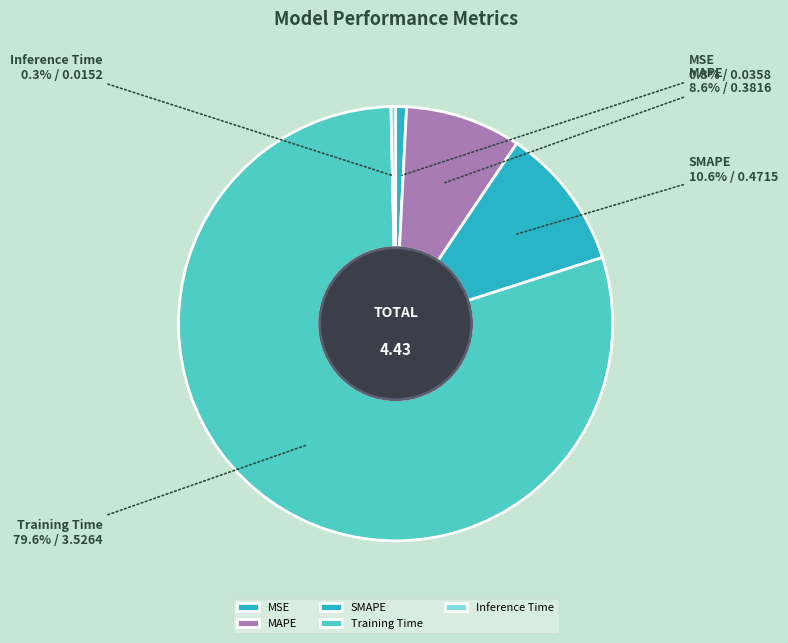

To the nearest percent, what is the difference between the SMAPE and Inference Time slice percentages?

10%